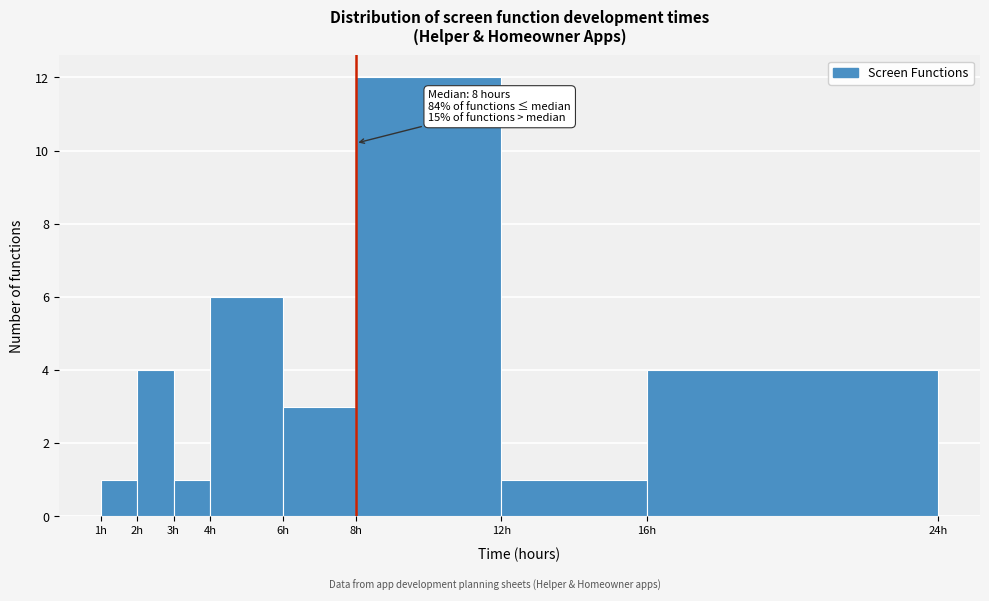

Which range on the x-axis has the tallest bar?

8 to 12